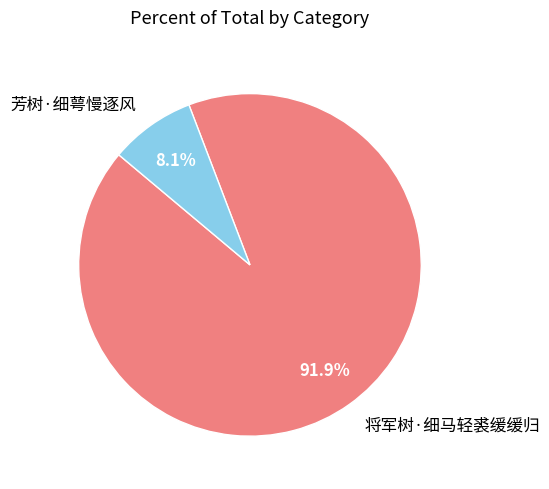

To the nearest percent, what percentage of the pie is 芳树·细萼慢逐风?

8%